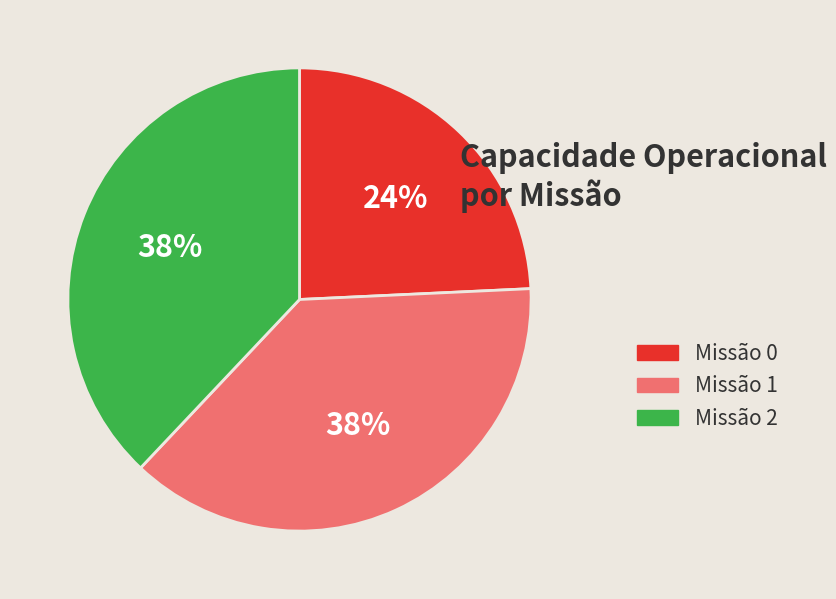

To the nearest percent, what is the average slice percentage?

33%